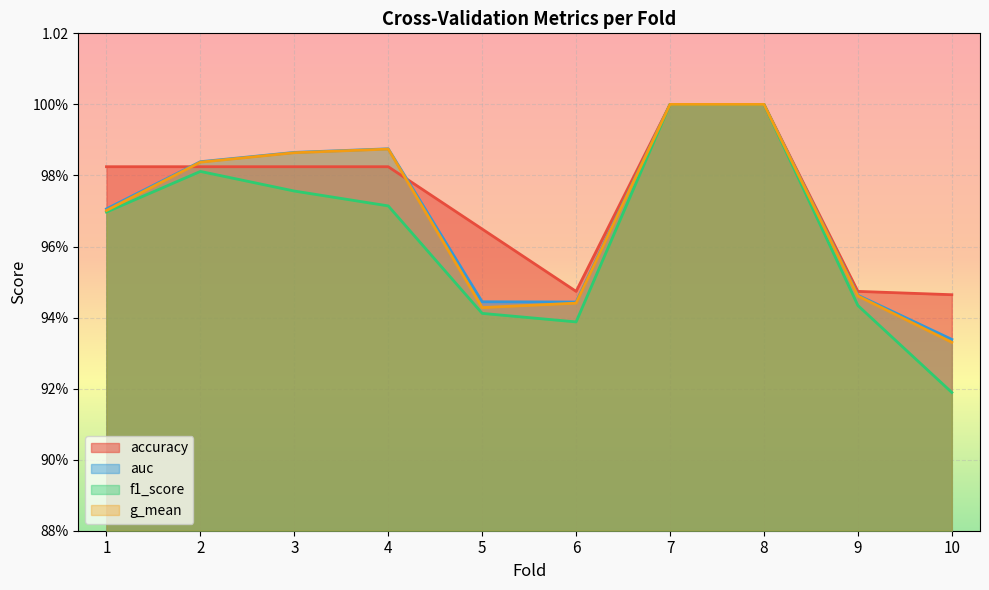

How many lines are shown in the chart?

4